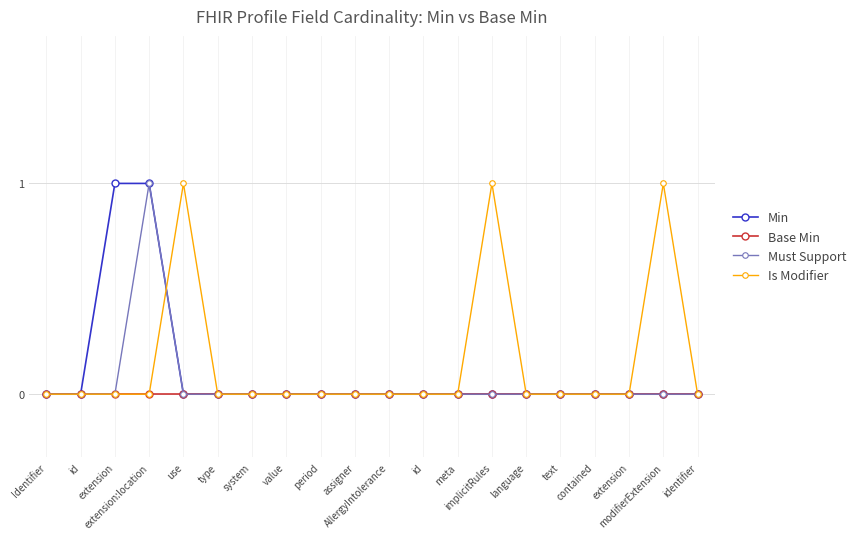

What are all the series names shown in the legend?

Min, Base Min, Must Support, Is Modifier